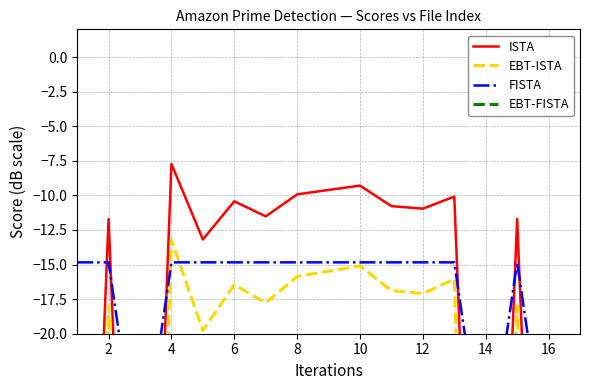

What is the spread (max minus min) of values at 4?

12.6